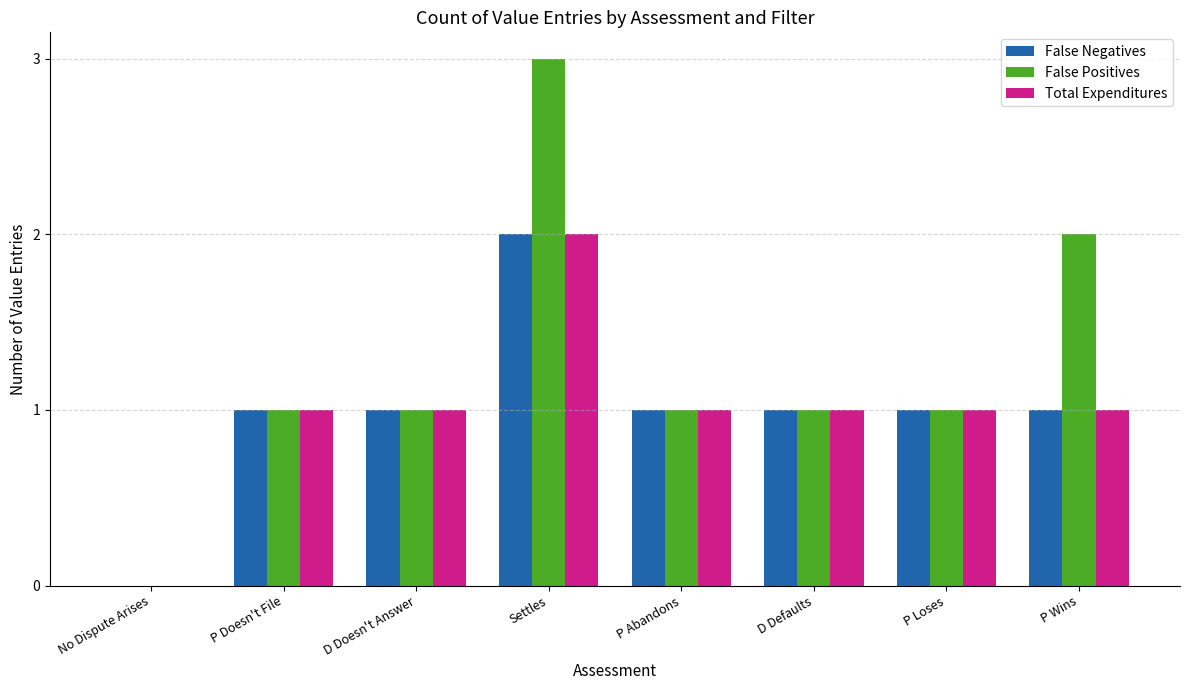

Which series has the largest total across all categories?

False Positives